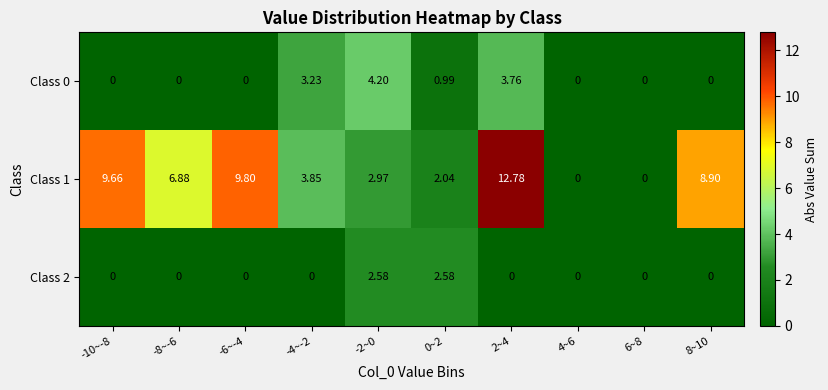

Is the value of Class 1 at 8~10 greater than the value of Class 0 at 6~8?

Yes